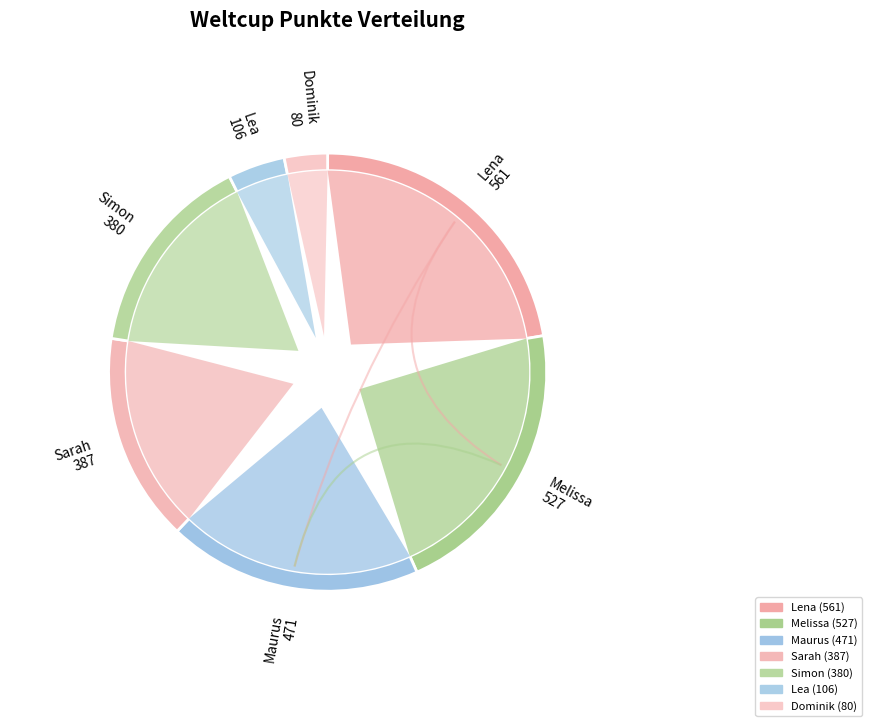

What percentage is the Lea slice, to the nearest percent?

4%